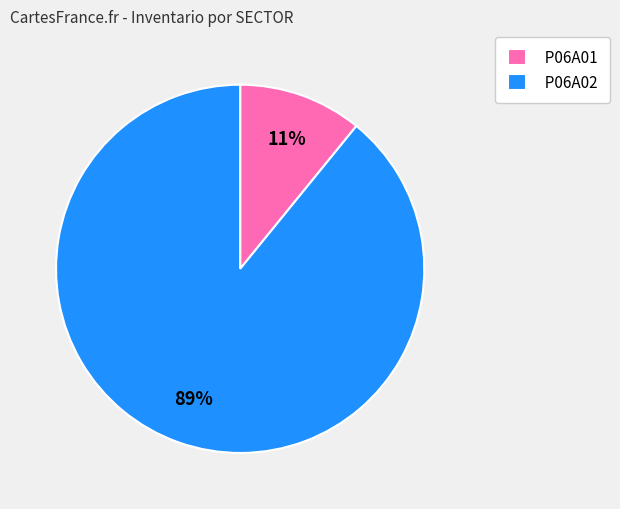

Combined, do P06A02 and P06A01 account for over 50%?

Yes